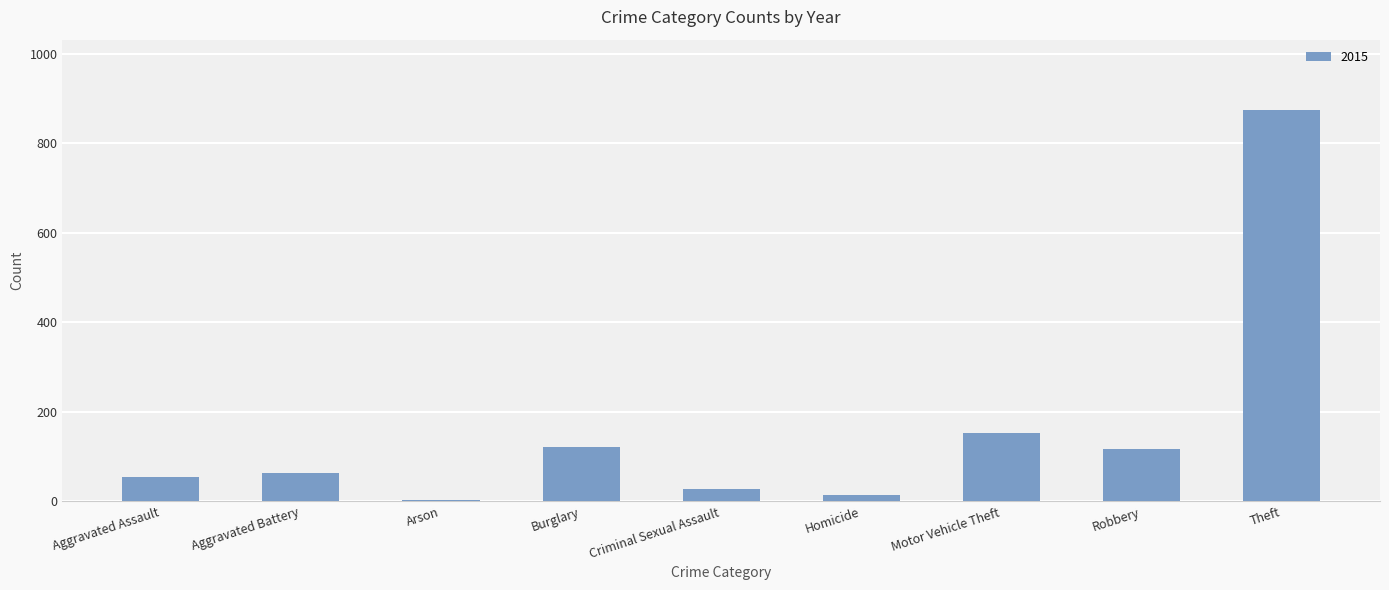

What is the maximum value shown in the chart?

874